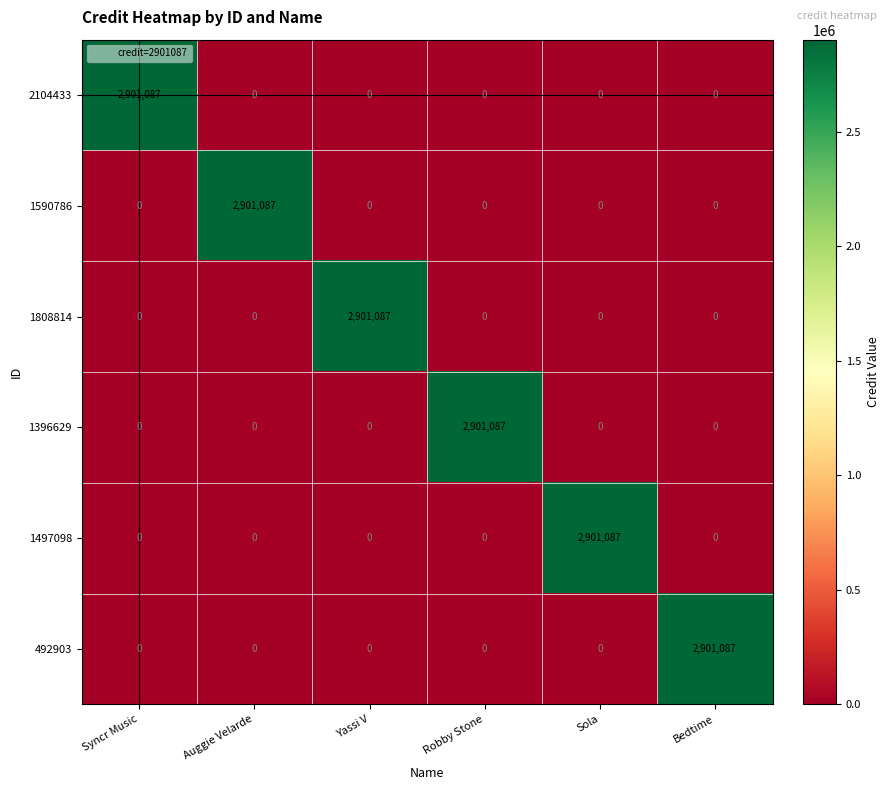

What is the highest value of the 1808814 series?

2901087